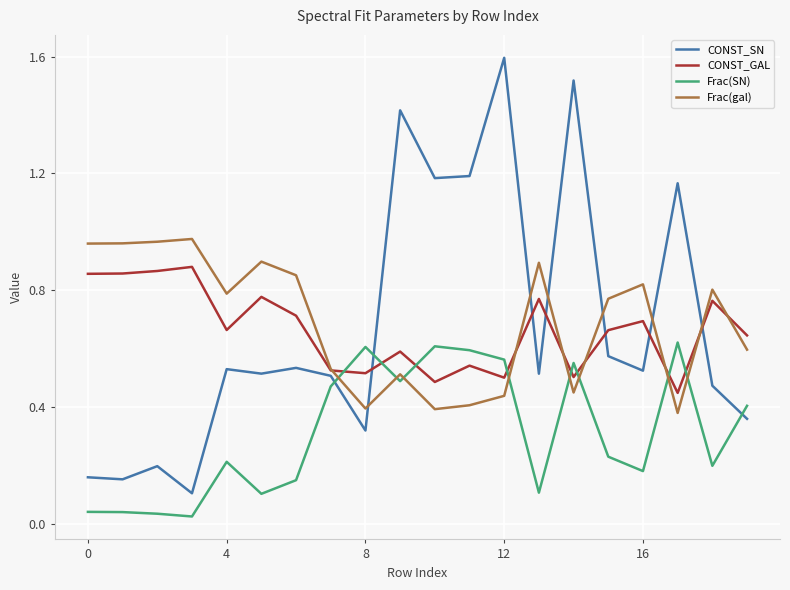

Count the number of data series in this chart.

4